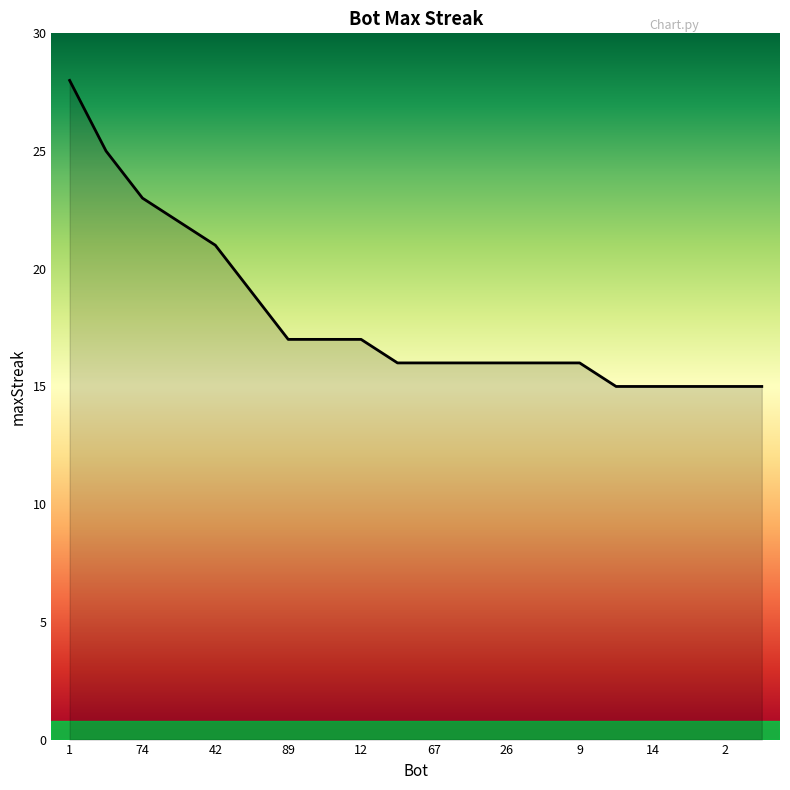

What is the minimum value shown in the chart?

15